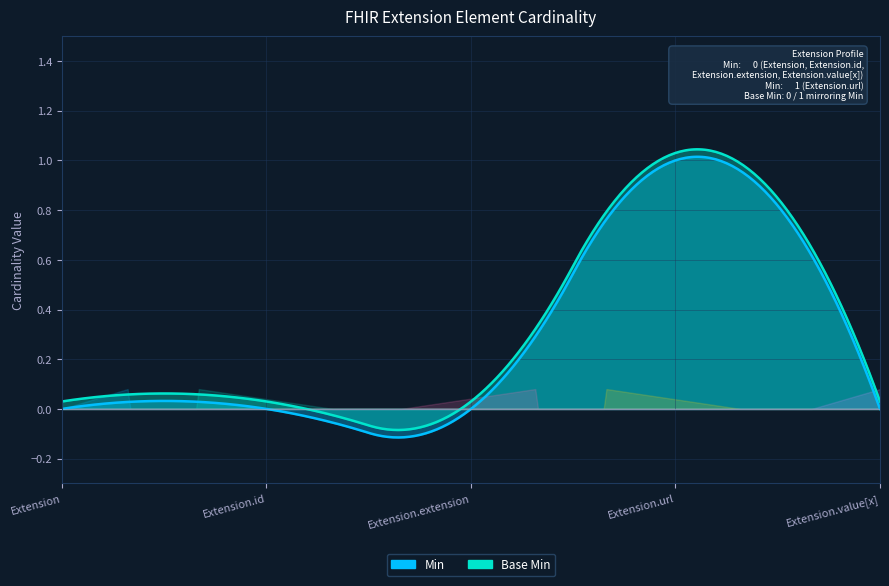

True or false: Base Min has more than 0 interior local peaks.

True